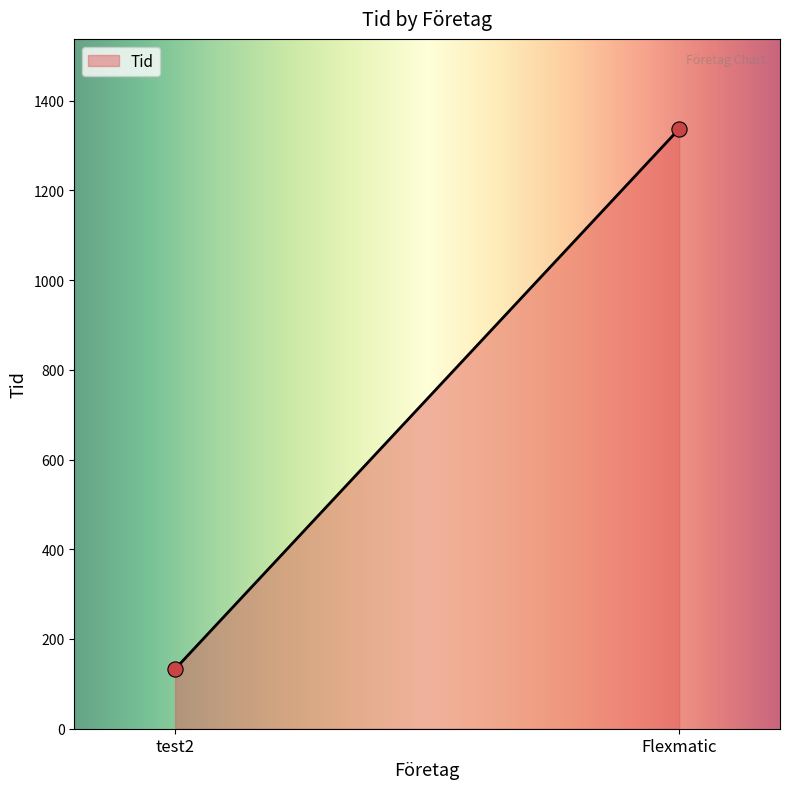

What is the greatest value displayed?

1337.0